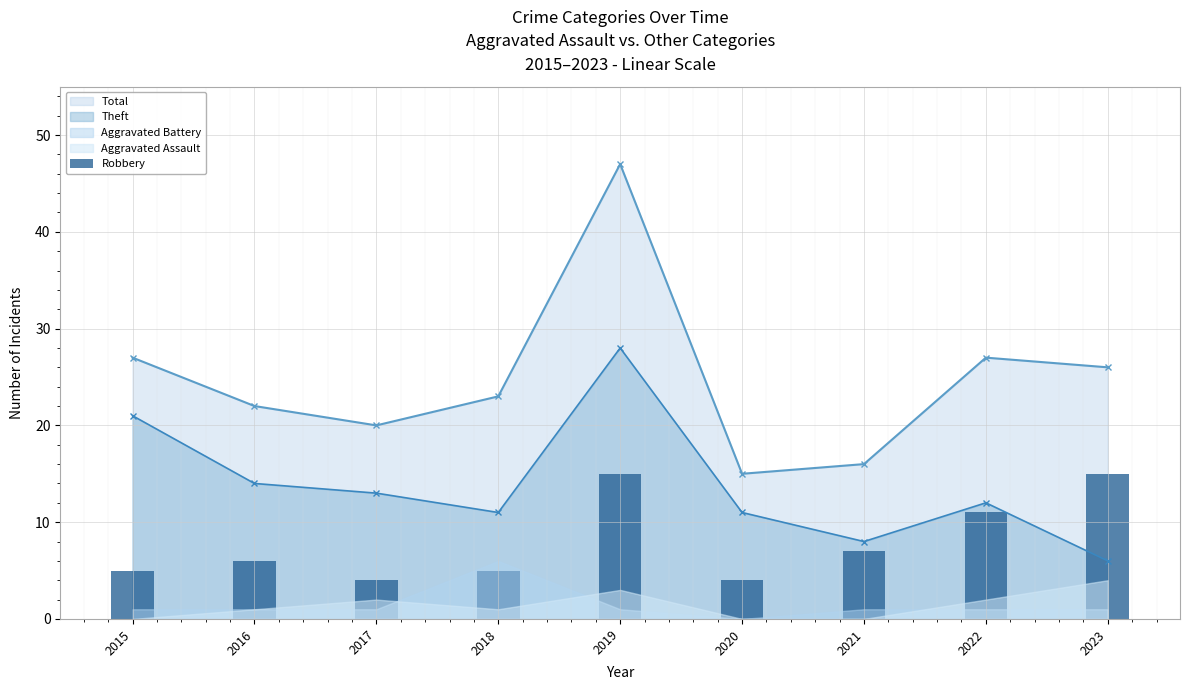

Is it true that the value at 2021 is 7?

True